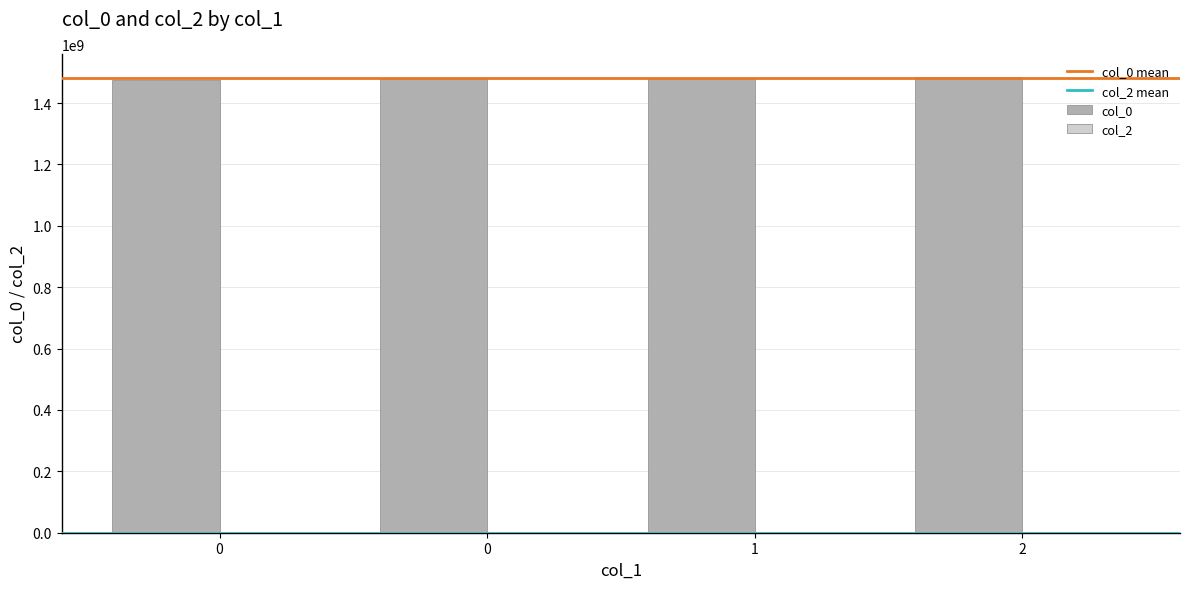

How many bars are there in total?

4